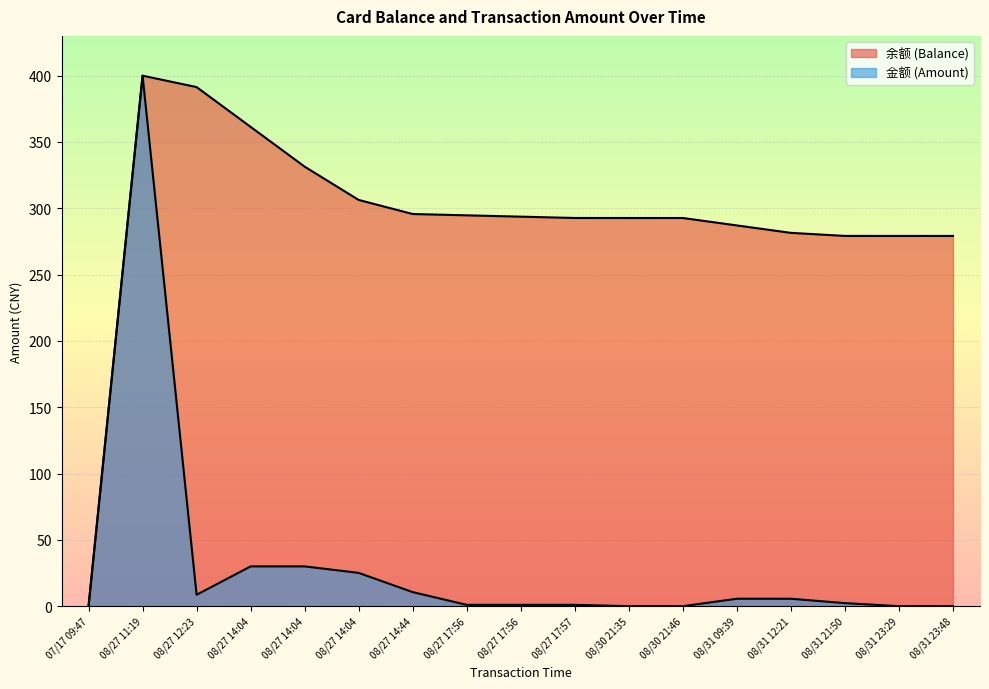

Which series has the widest spread of values?

余额 (Balance)